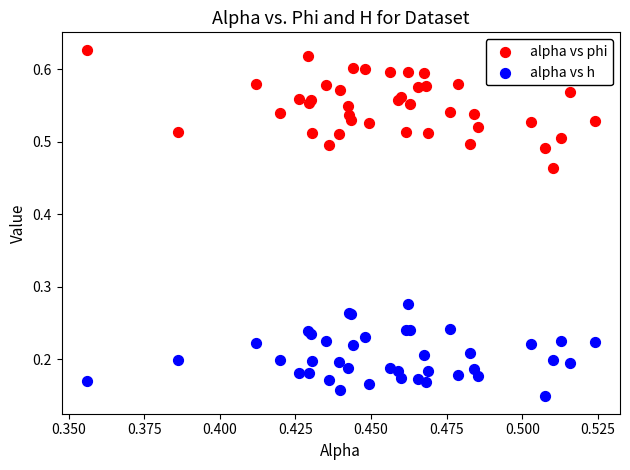

Which series reaches the minimum Y coordinate?

alpha vs h